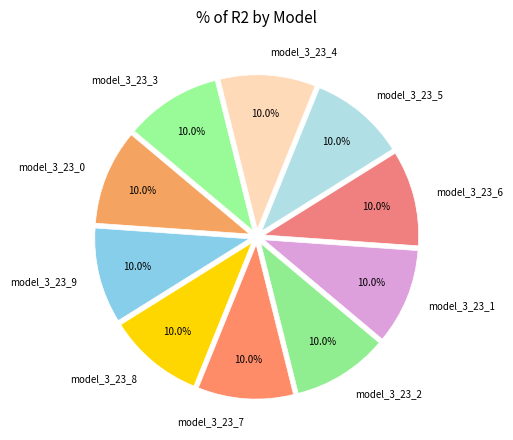

The model_3_23_7 slice represents 1% of the pie. True or false?

False